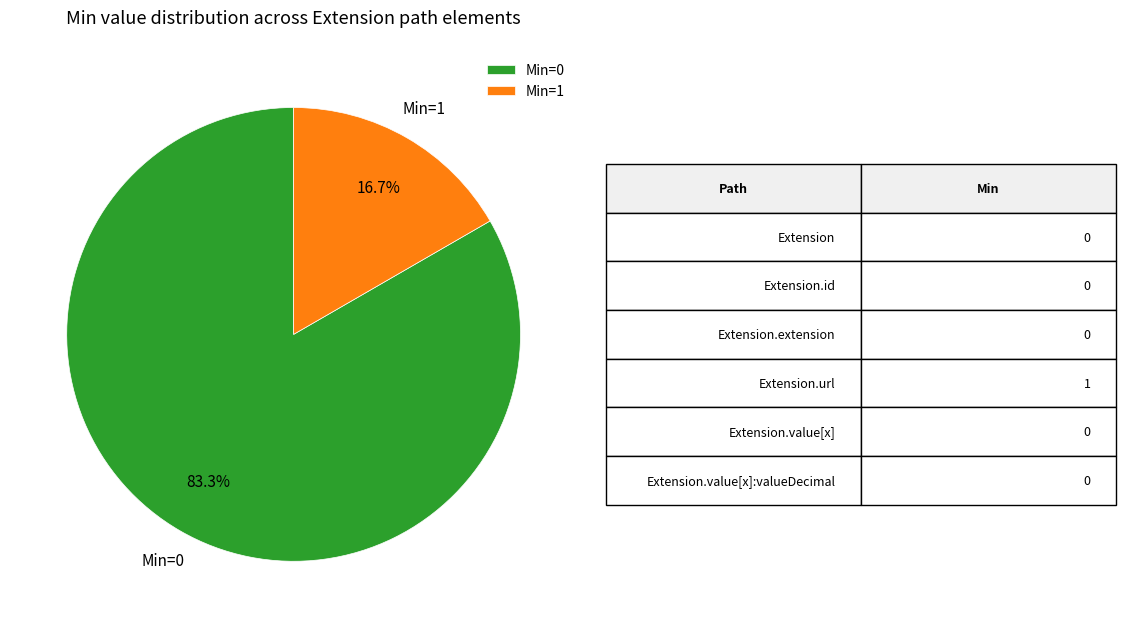

Does Min=0 represent more than half of the total?

Yes